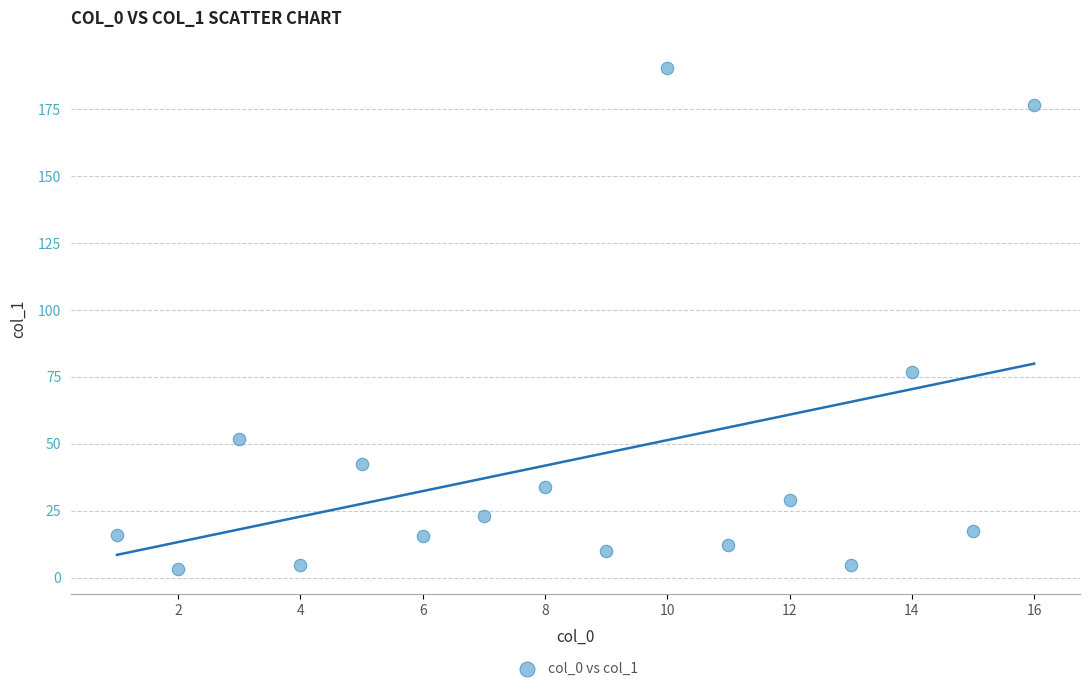

What is the range of X values (max minus min)?

15.0